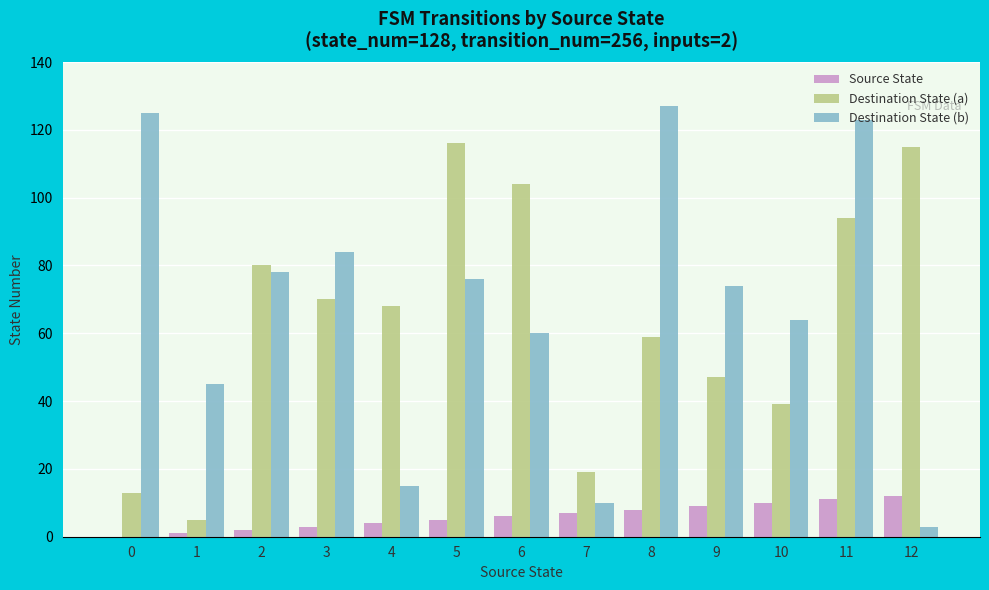

Is it true that Destination State (b) equals 21 at 4?

False